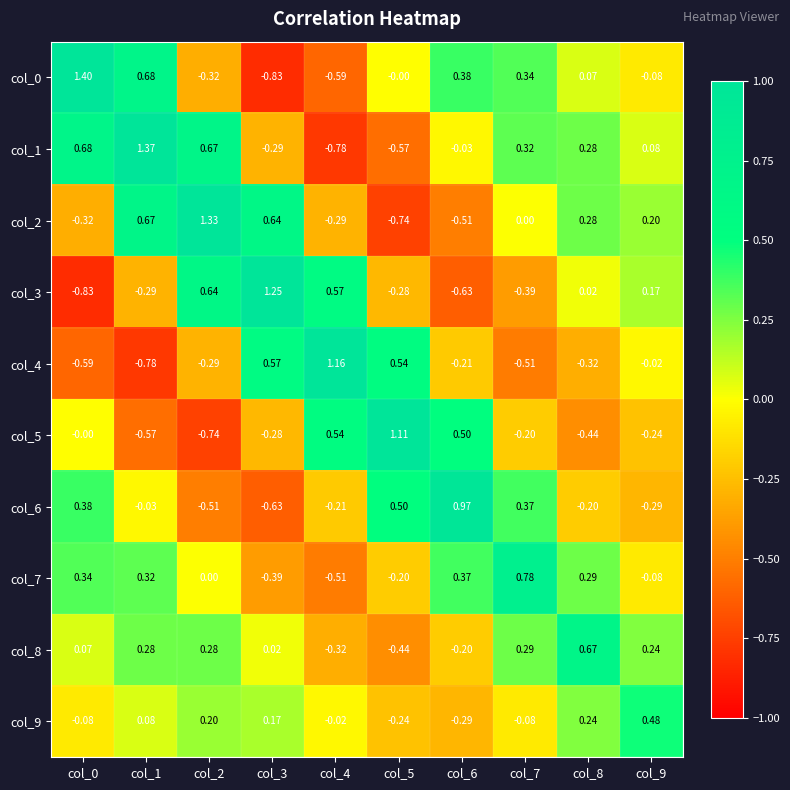

What is the difference between the highest and lowest values at col_4?

1.9